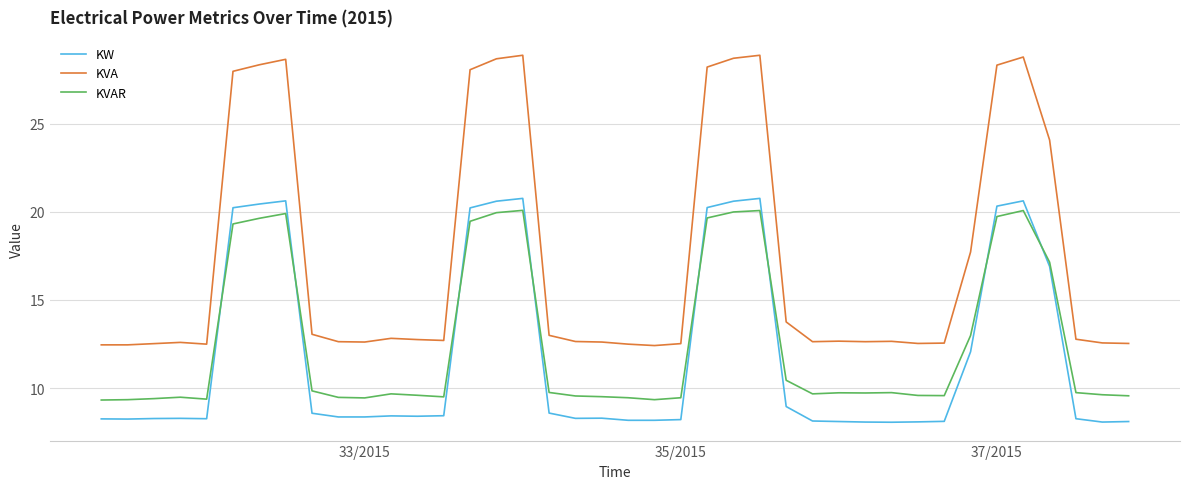

What is the smallest value displayed?

8.1